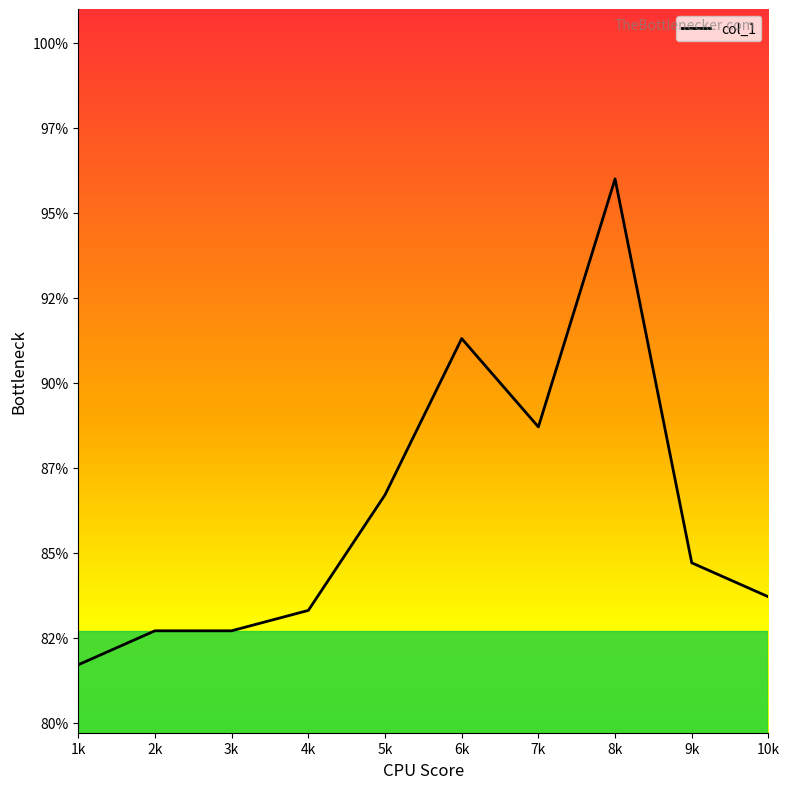

Where is the first local maximum?

6k